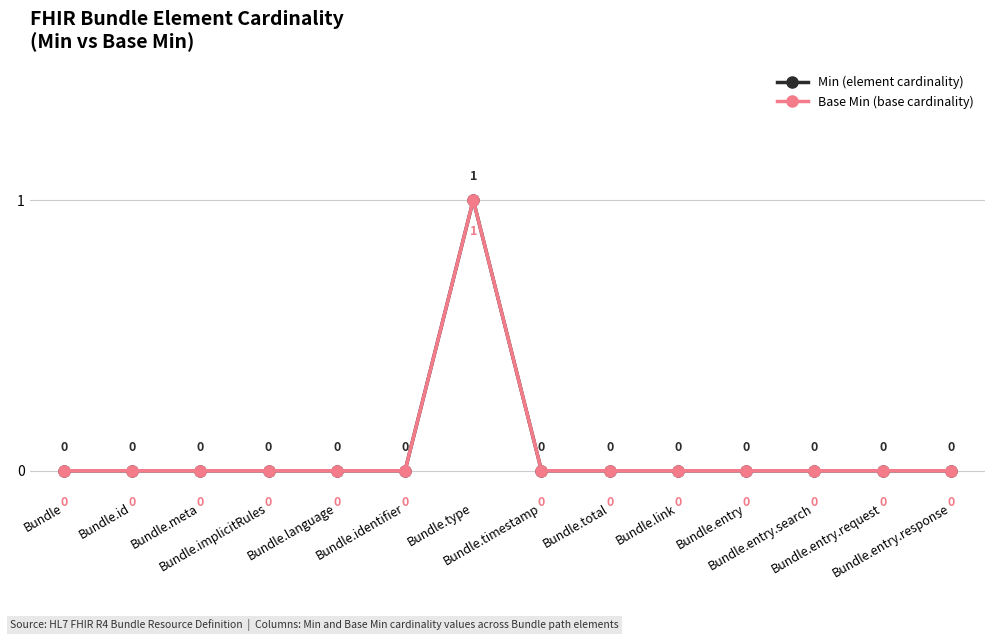

True or false: Min (element cardinality) and Base Min (base cardinality) intersect in this chart.

False